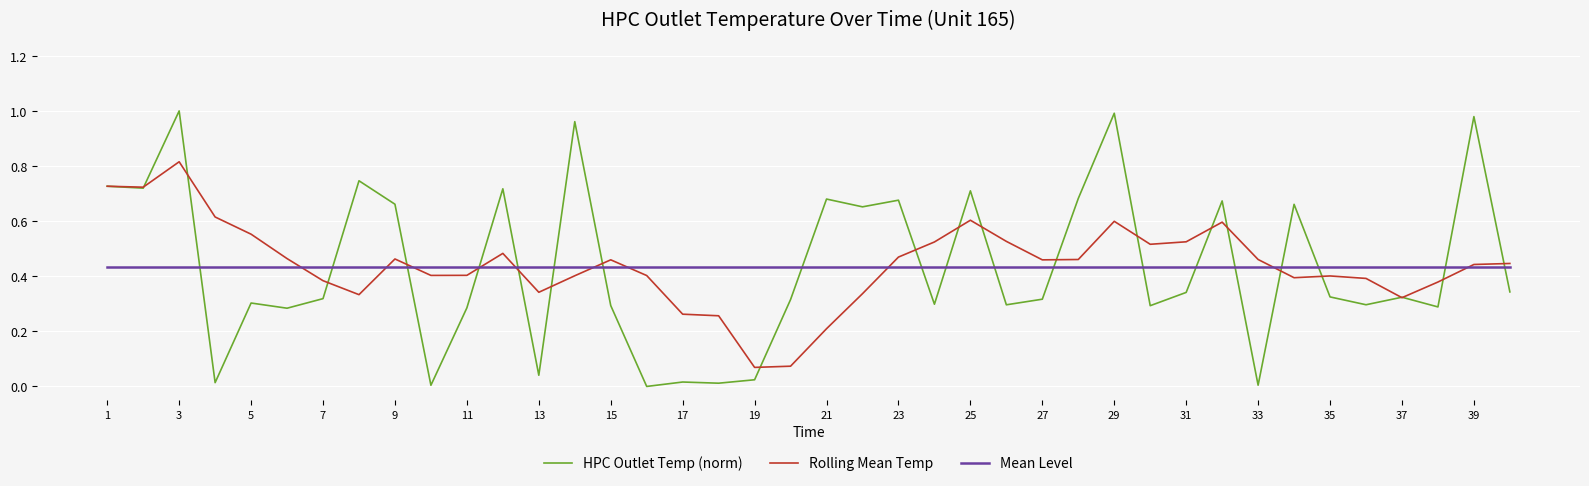

Rank the series by their maximum value, from lowest to highest.

Mean Level, Rolling Mean Temp, HPC Outlet Temp (norm)